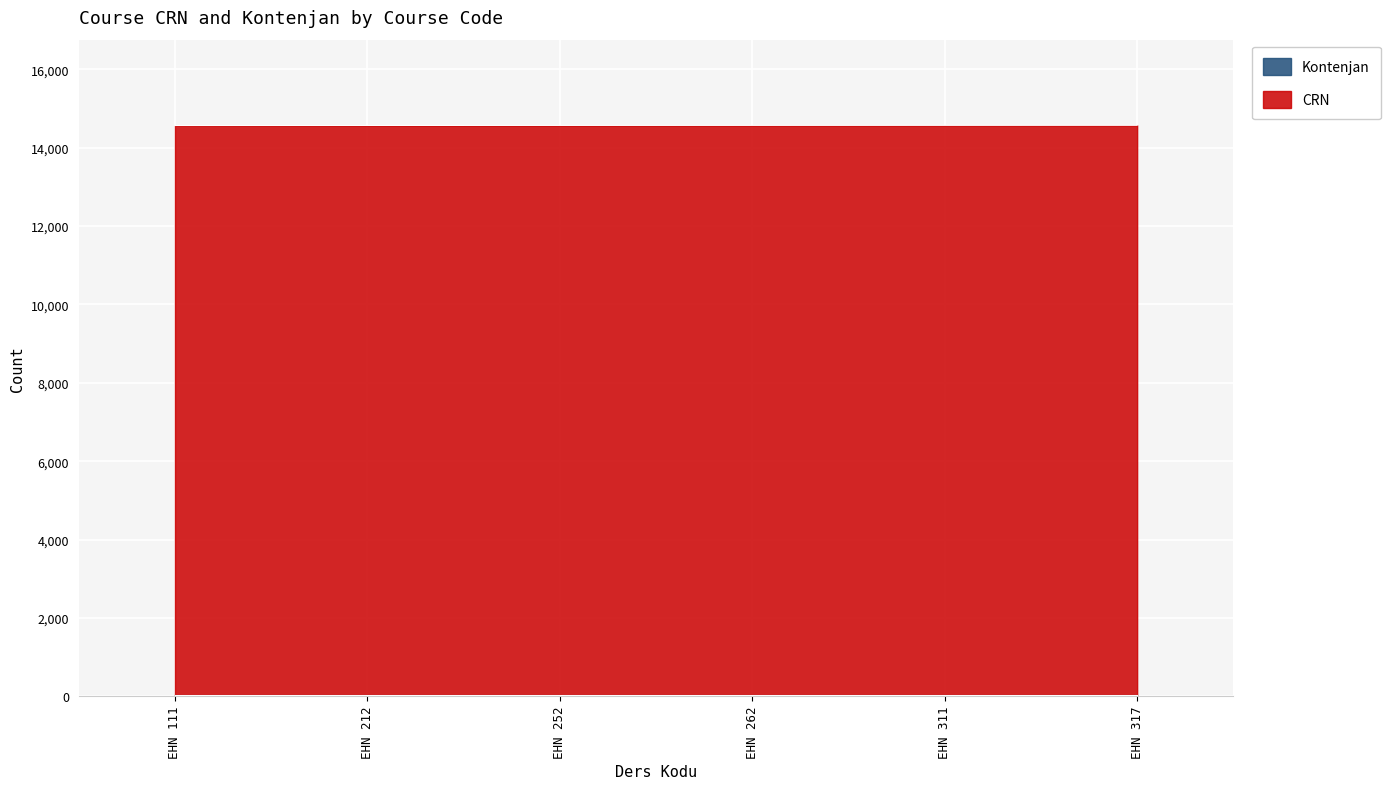

Reading left to right, transcribe all the data shown in this chart.

14568	14569	14570	14571	14572	14573